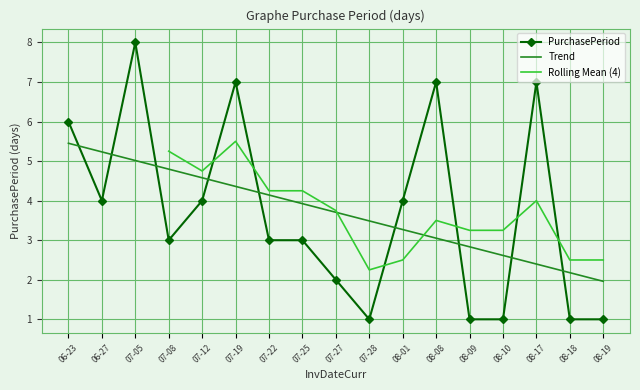

The Trend series shows 3.1 at 08-08. True or false?

True